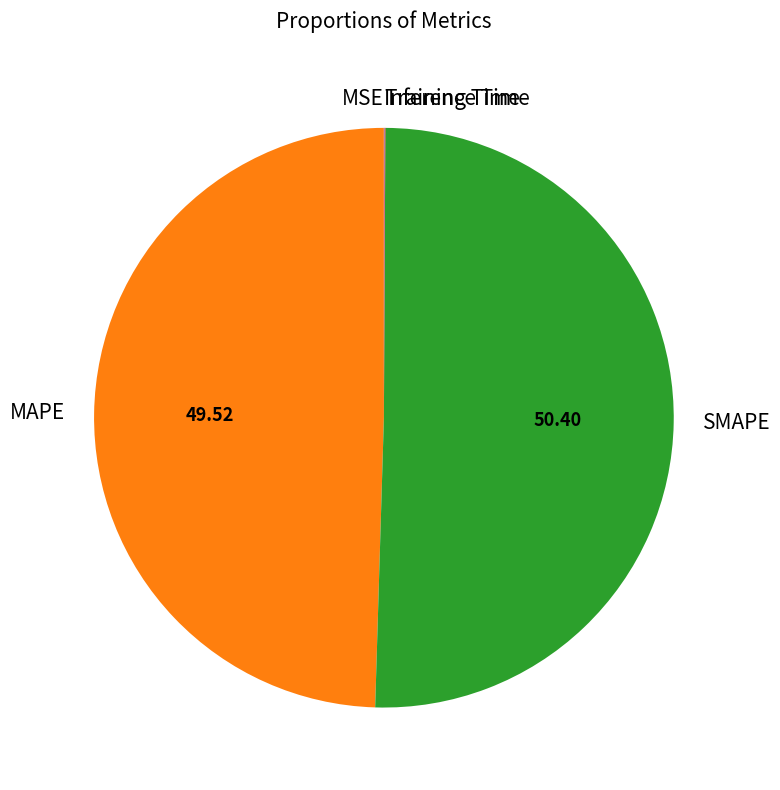

Approximately how many times larger is the value at SMAPE compared to MAPE?

1.0